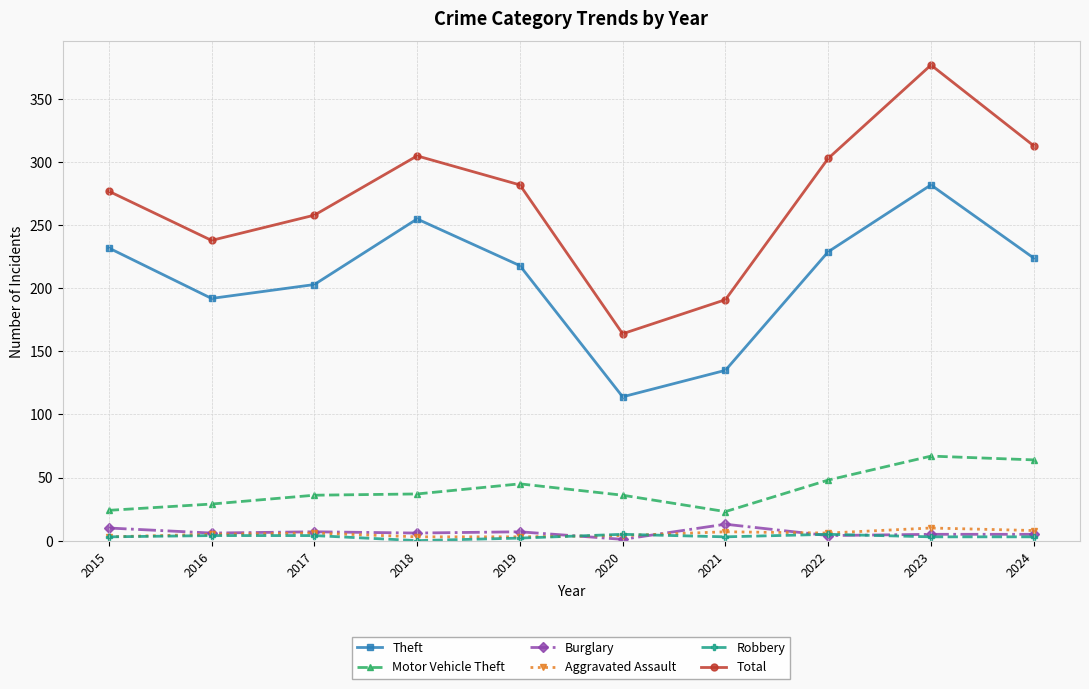

What is the difference between the maximum and second lowest values in the Burglary series?

9